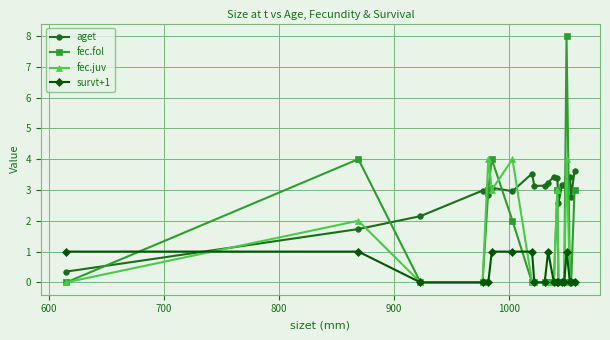

How many distinct data groups are displayed?

4